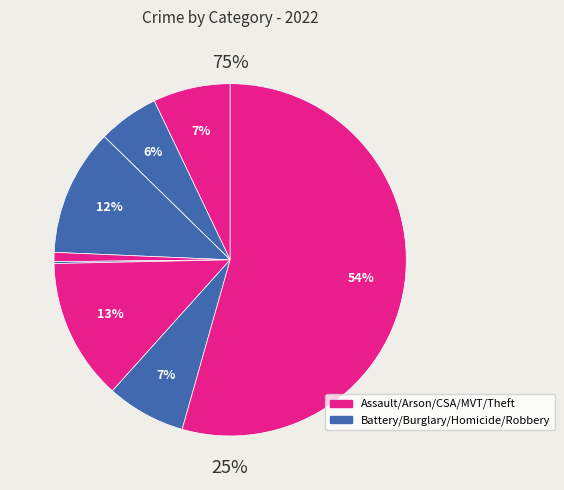

Is there any slice that represents more than half of the pie?

Yes